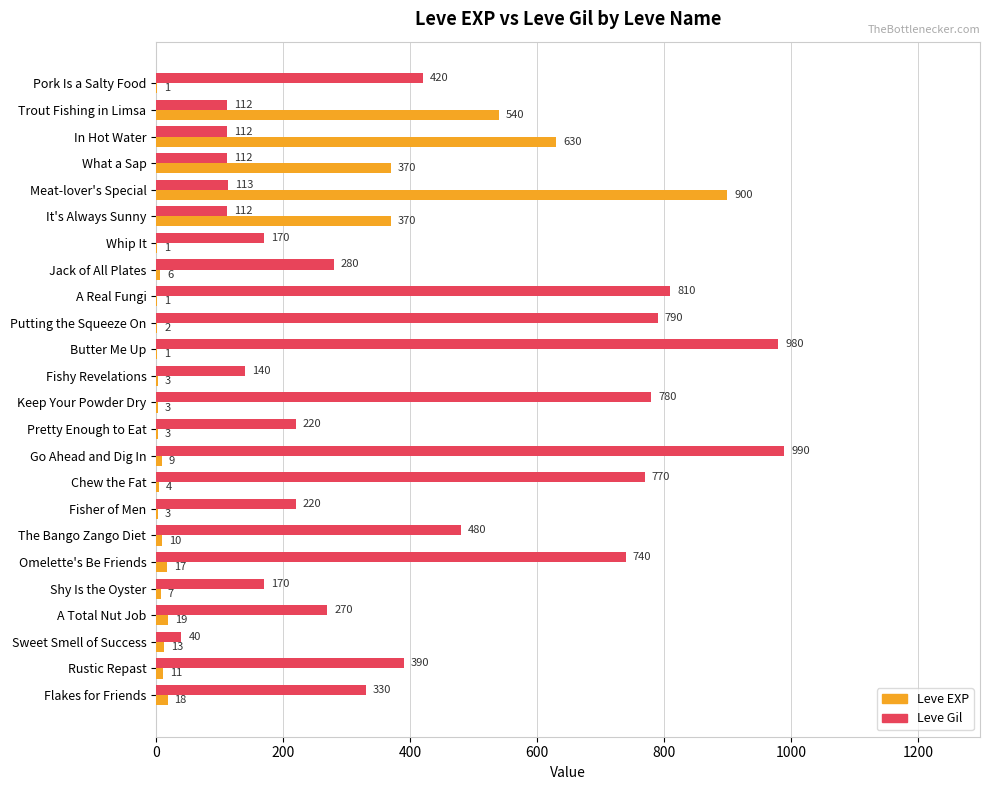

Is the value of Leve Gil at Keep Your Powder Dry greater than the value of Leve EXP at A Total Nut Job?

Yes